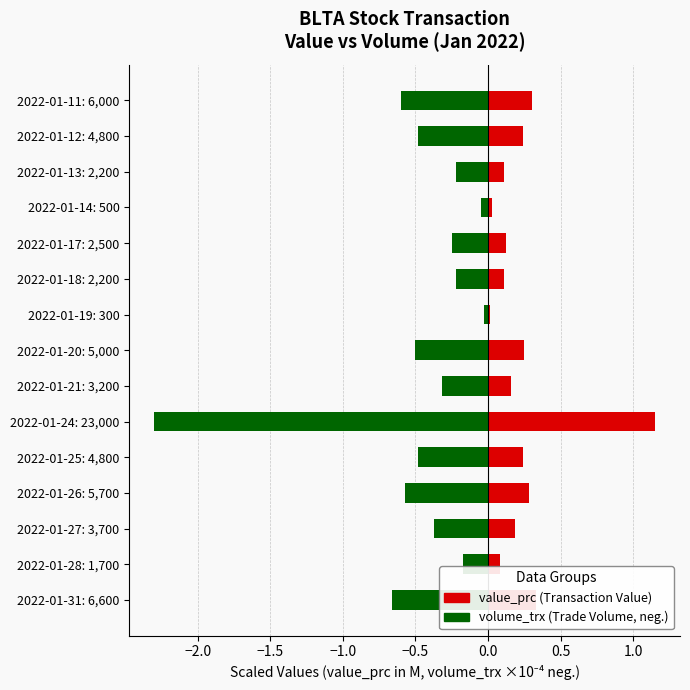

True or false: value_prc has a value of 0.0 at 2022-01-19: 300.

False